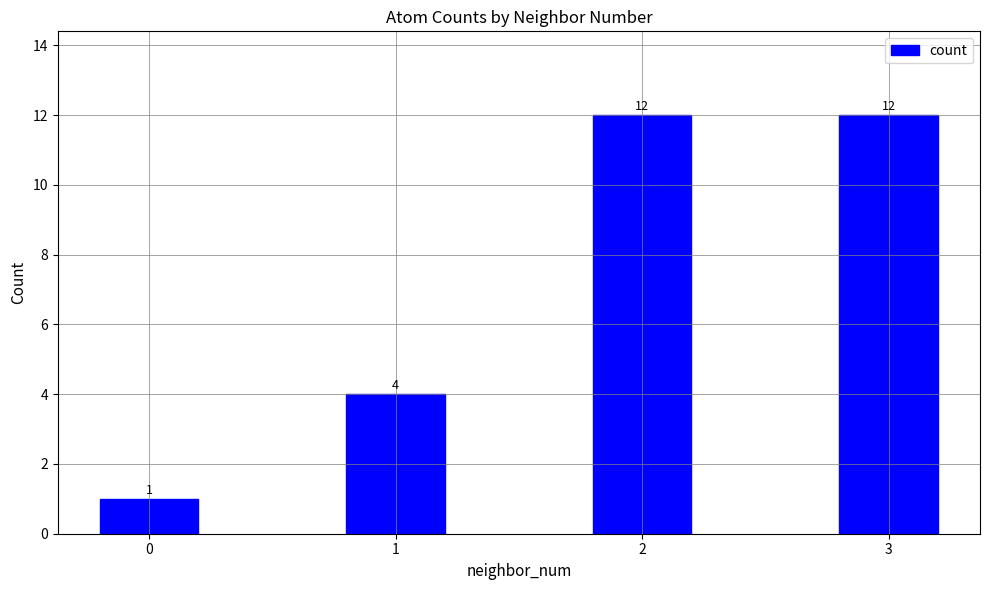

What is the value of the 1st bar from the left?

1